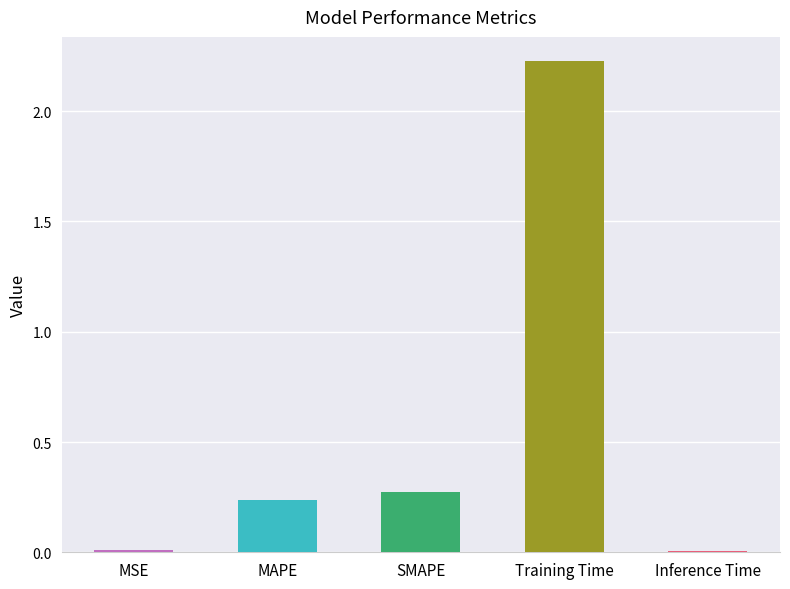

Between MSE and Training Time, which is larger?

Training Time